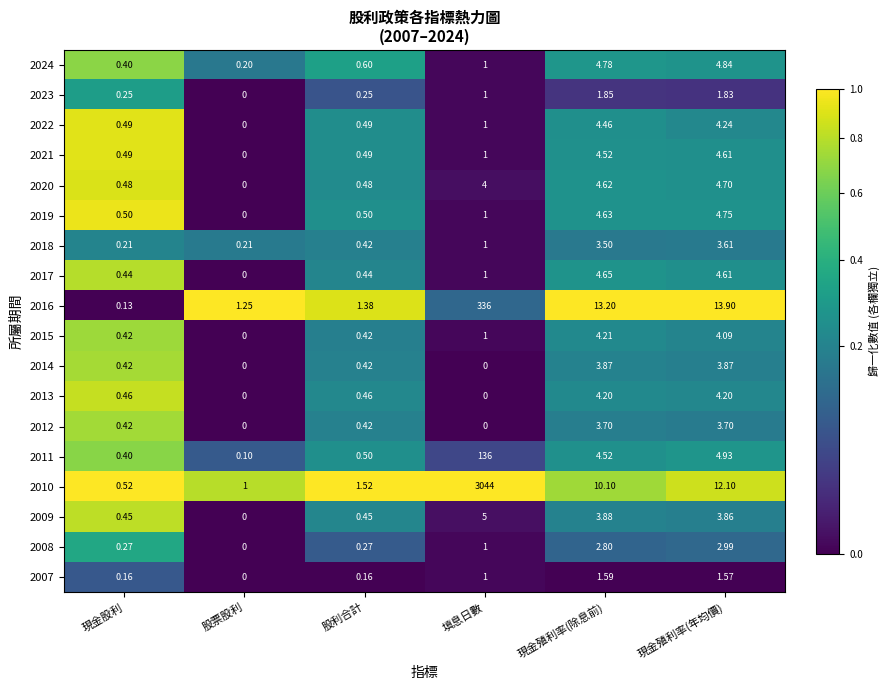

What is the difference between the highest and lowest values at 現金股利?

0.4